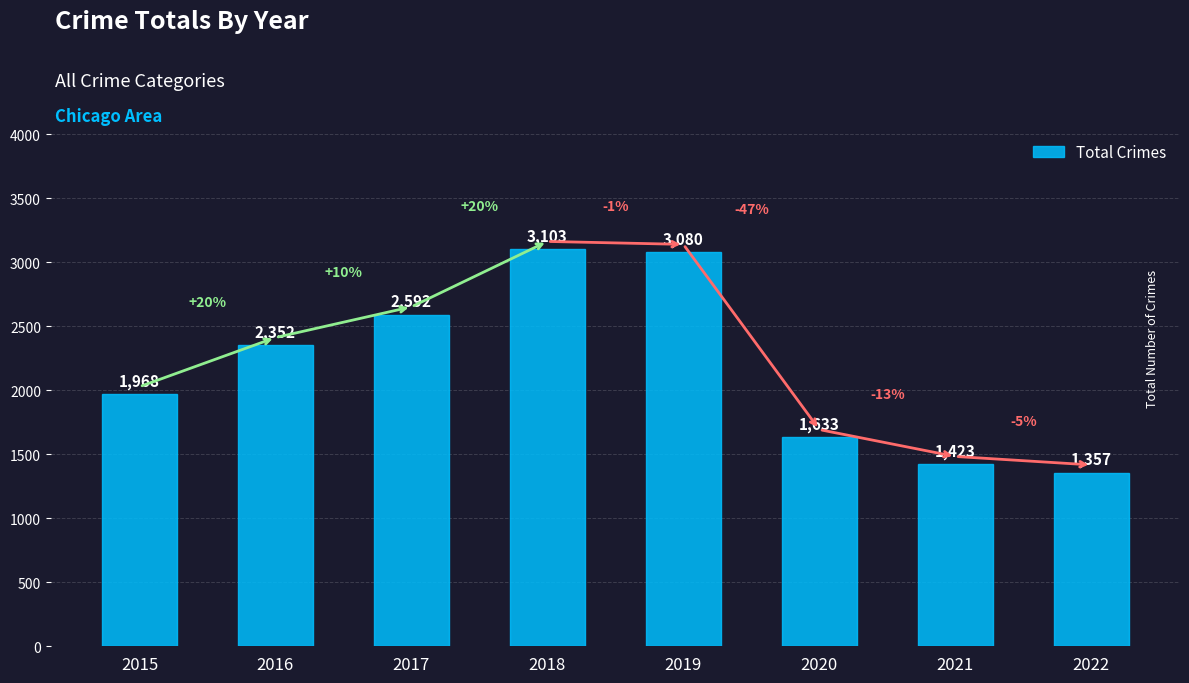

What is the ratio of the value at 2020 to the value at 2016?

0.7